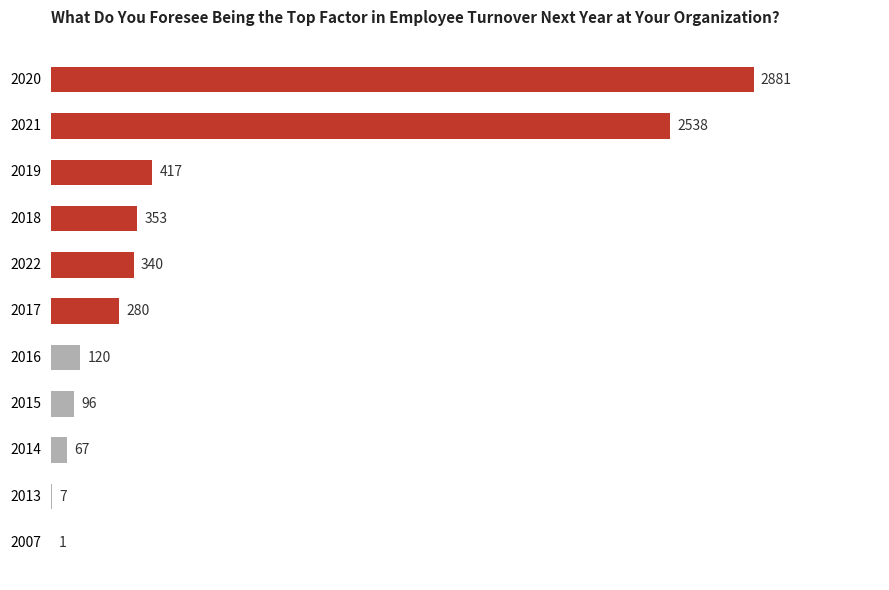

Reading top to bottom, extract all data points from this chart.

2020=2881	2021=2538	2019=417	2018=353	2022=340	2017=280	2016=120	2015=96	2014=67	2013=7	2007=1